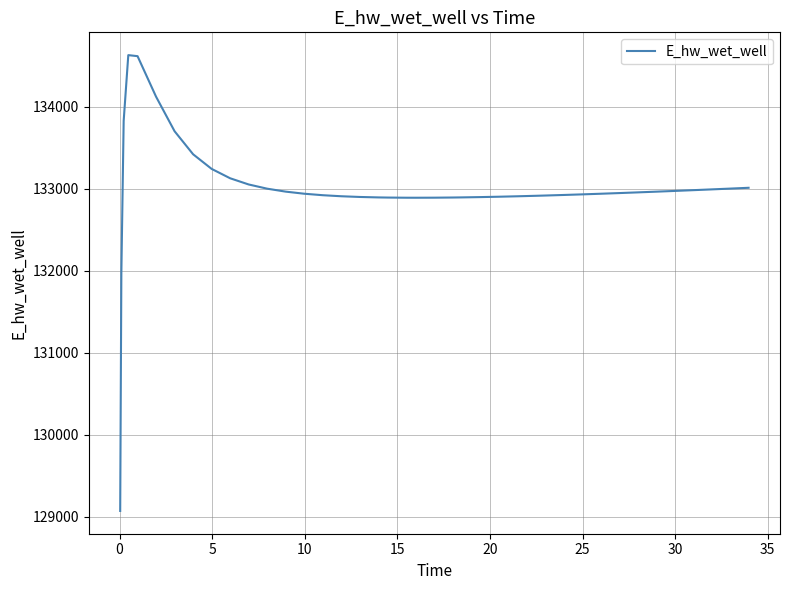

What is the greatest value displayed?

134628.1